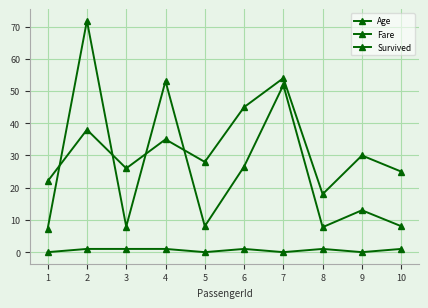

Is this an area chart (filled region under the line)?

No